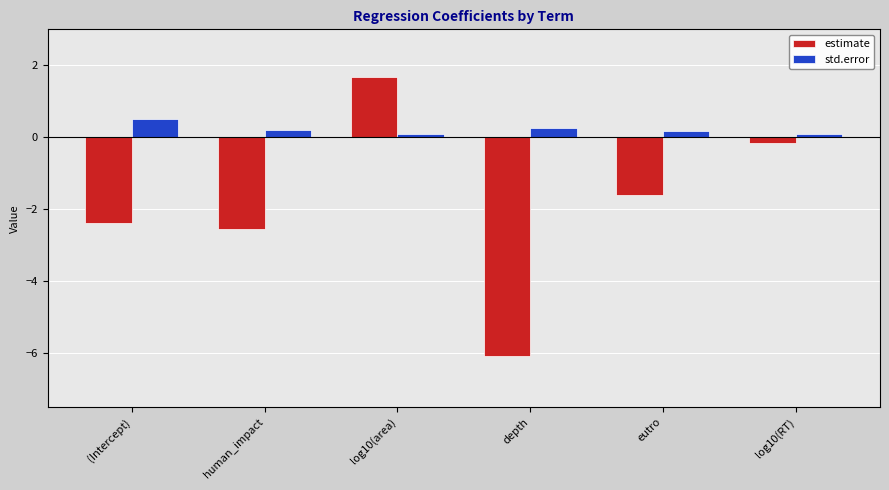

What is the maximum value for std.error?

0.5